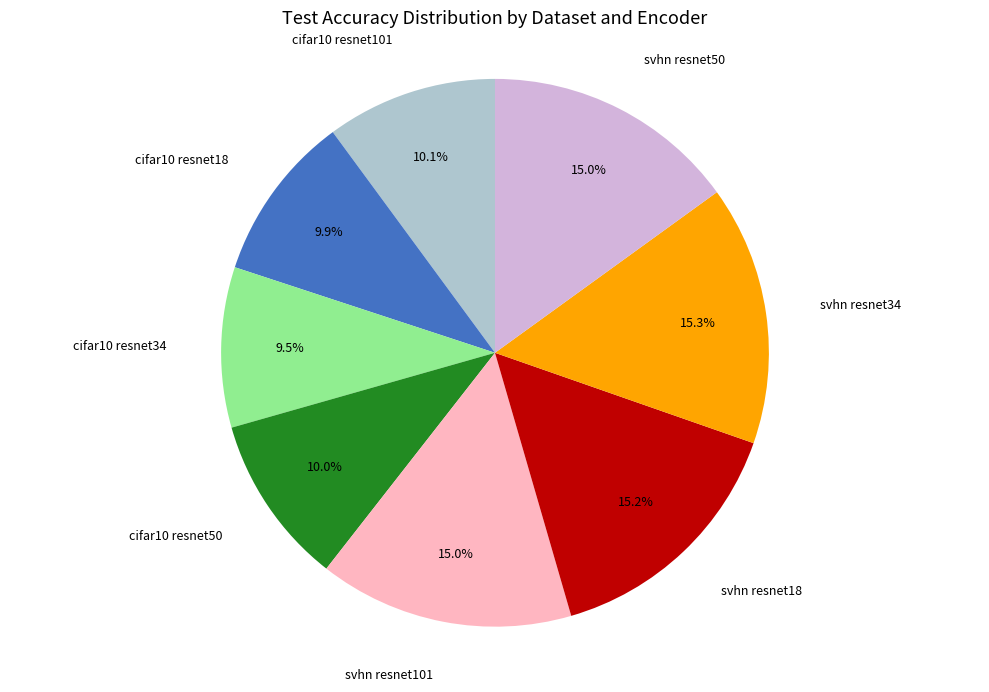

To the nearest percent, what is the average slice percentage?

12%